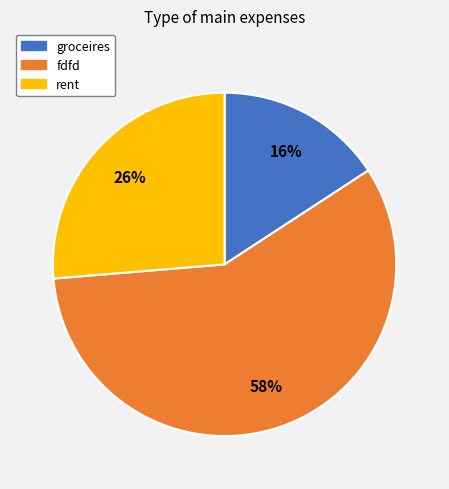

How many segments does this pie chart have?

3